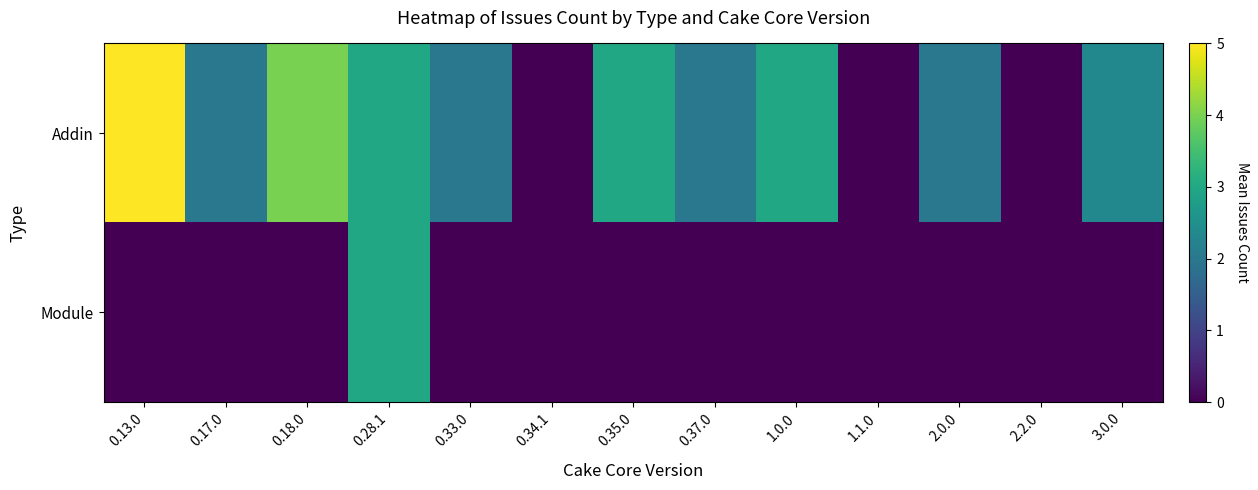

True or false: Module has a value of 1.2 at 0.13.0.

False